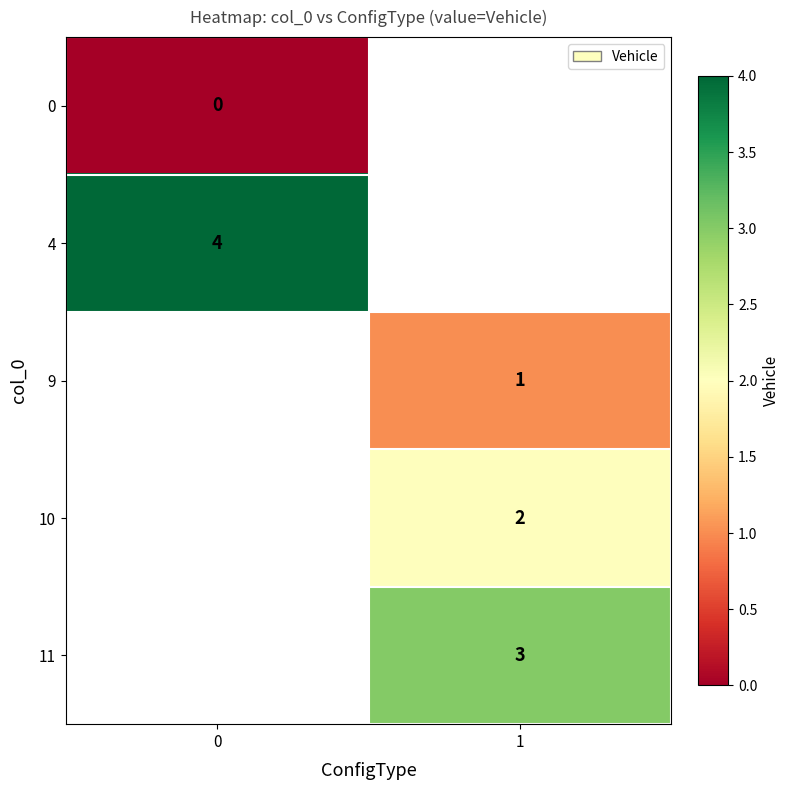

The value of 11 at 1 is 2. True or false?

False